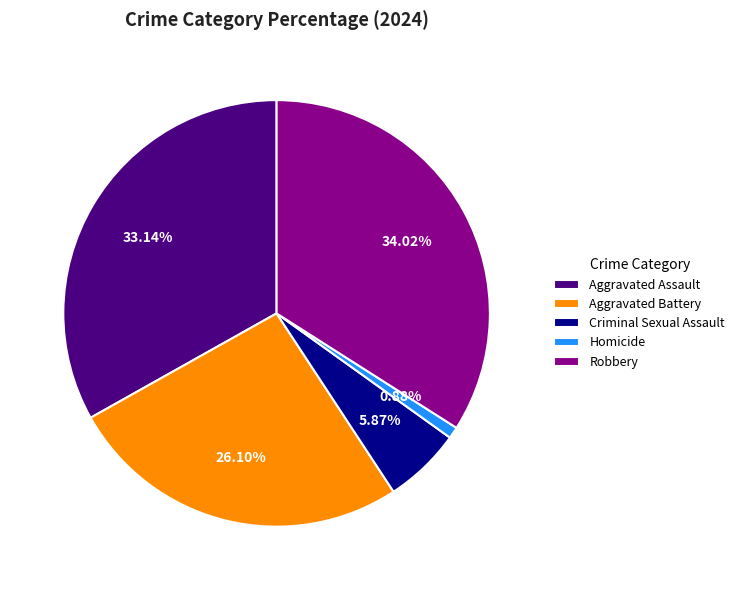

Rank the categories by value from highest to lowest.

Robbery, Aggravated Assault, Aggravated Battery, Criminal Sexual Assault, Homicide